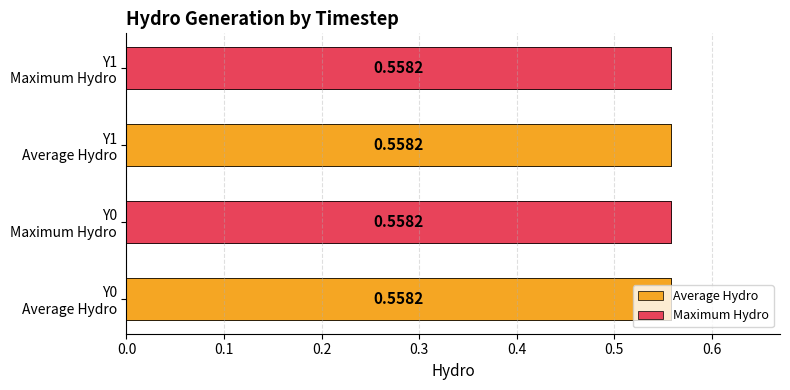

Rank the series at 0.0 from lowest to highest value.

Maximum Hydro, Average Hydro